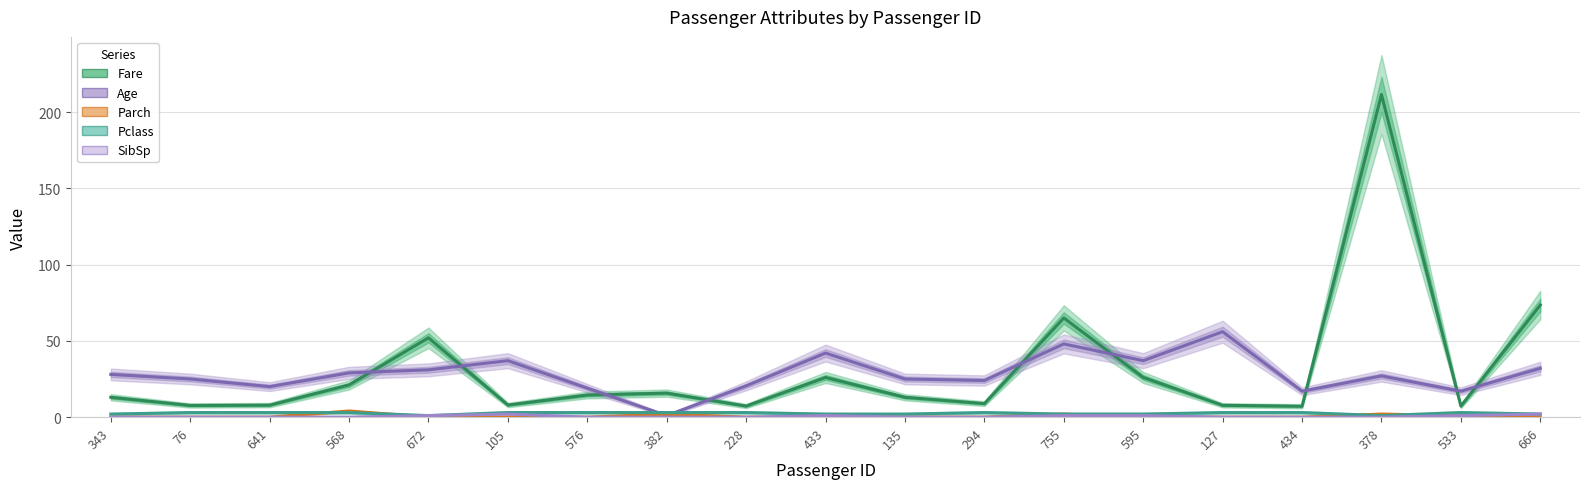

At which label does Age first exceed 27?

343